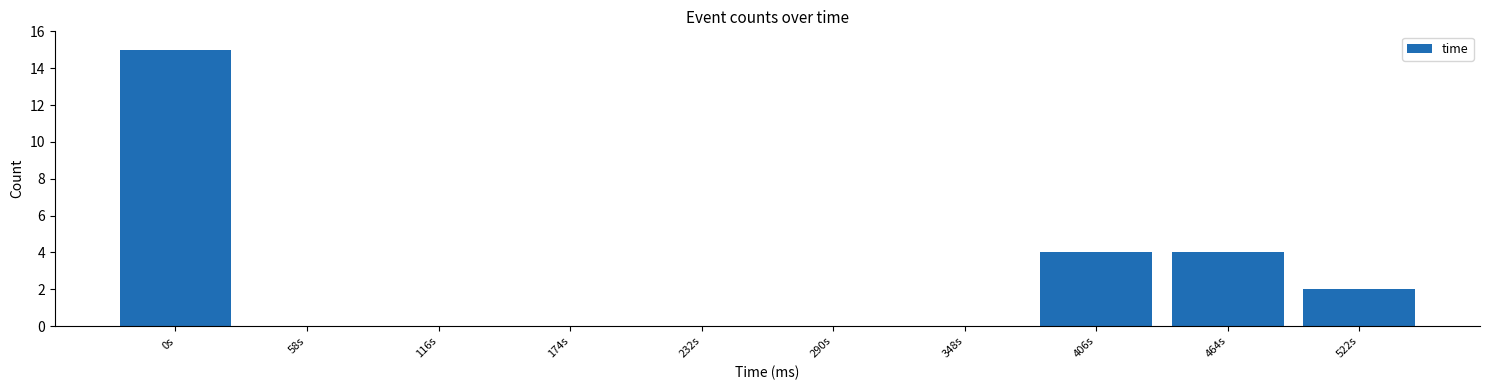

Reading left to right, transcribe all the data shown in this chart.

0s=15	58s=0	116s=0	174s=0	232s=0	290s=0	348s=0	406s=4	464s=4	522s=2